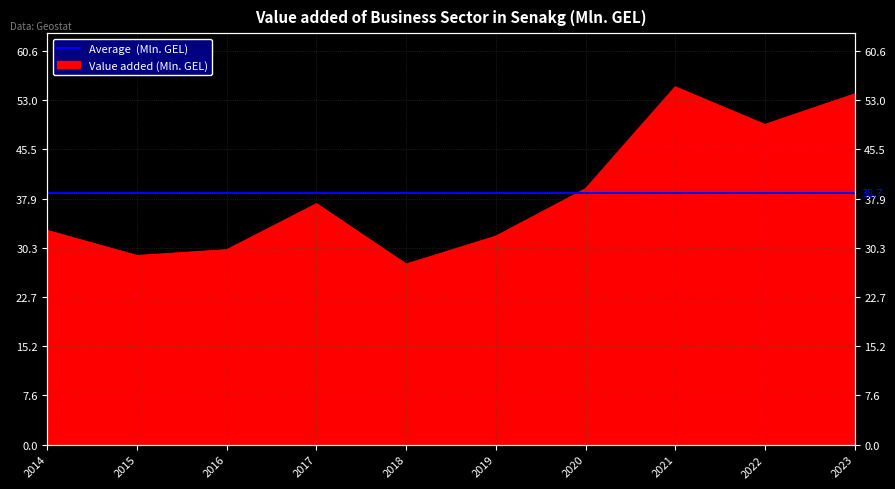

Which category has the highest value across all series?

2021